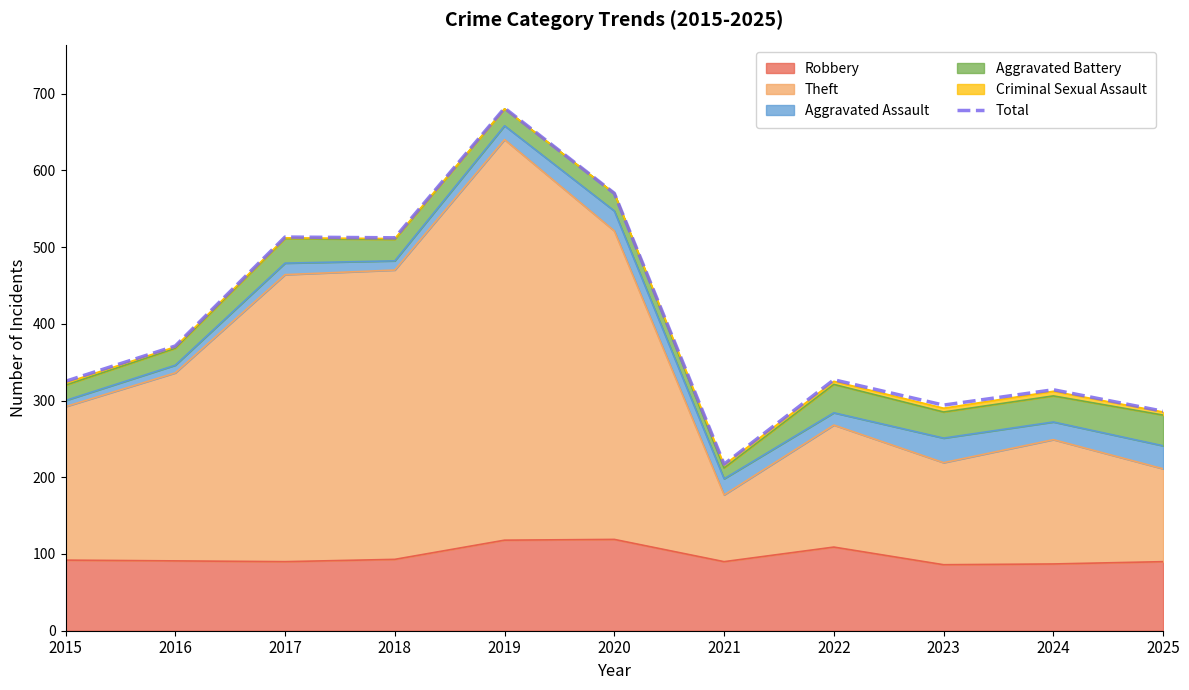

What is the value of the 4th point from the left?

512